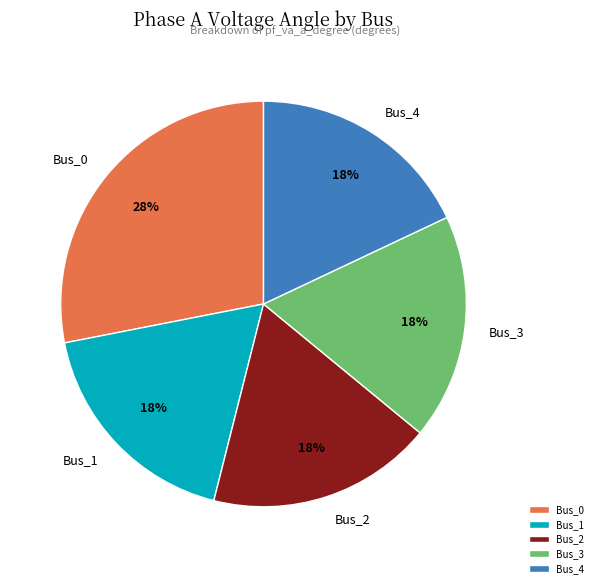

True or false: Bus_2 accounts for 29% of the total.

False